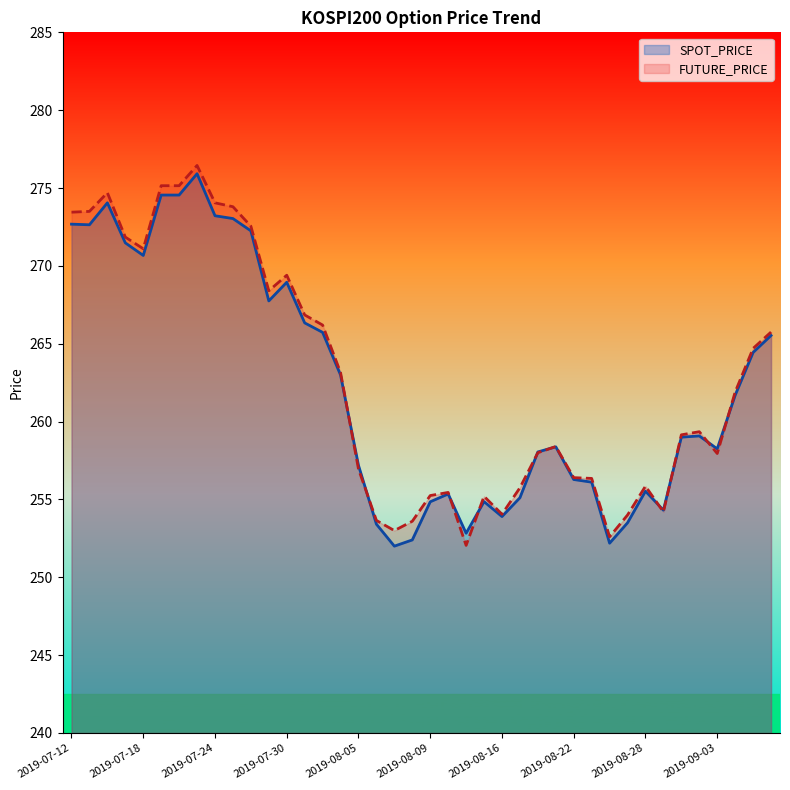

What position from the right is 2019-08-27?

9